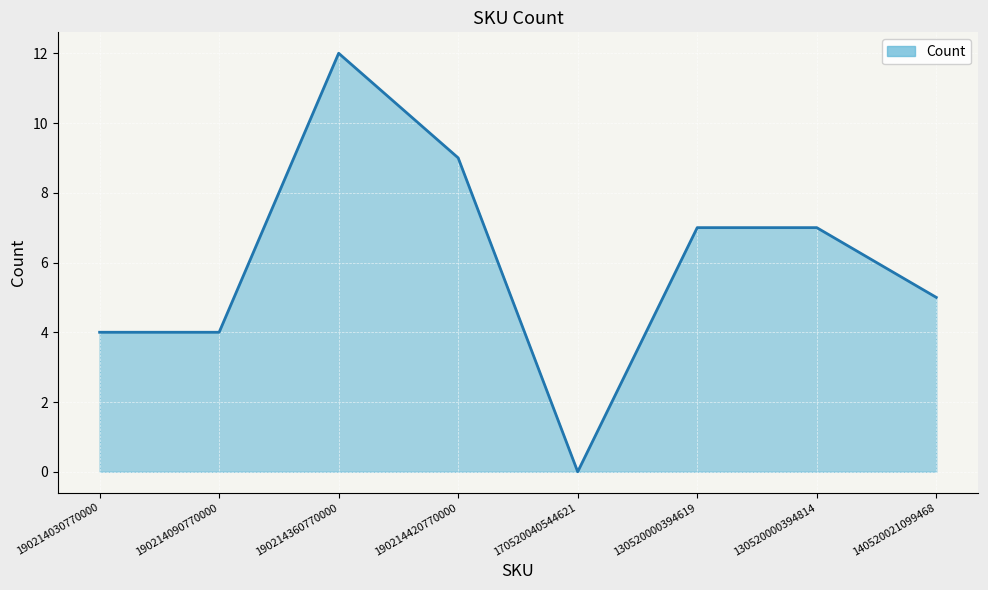

The chart shows a value of 12 at 190214360770000. True or false?

True